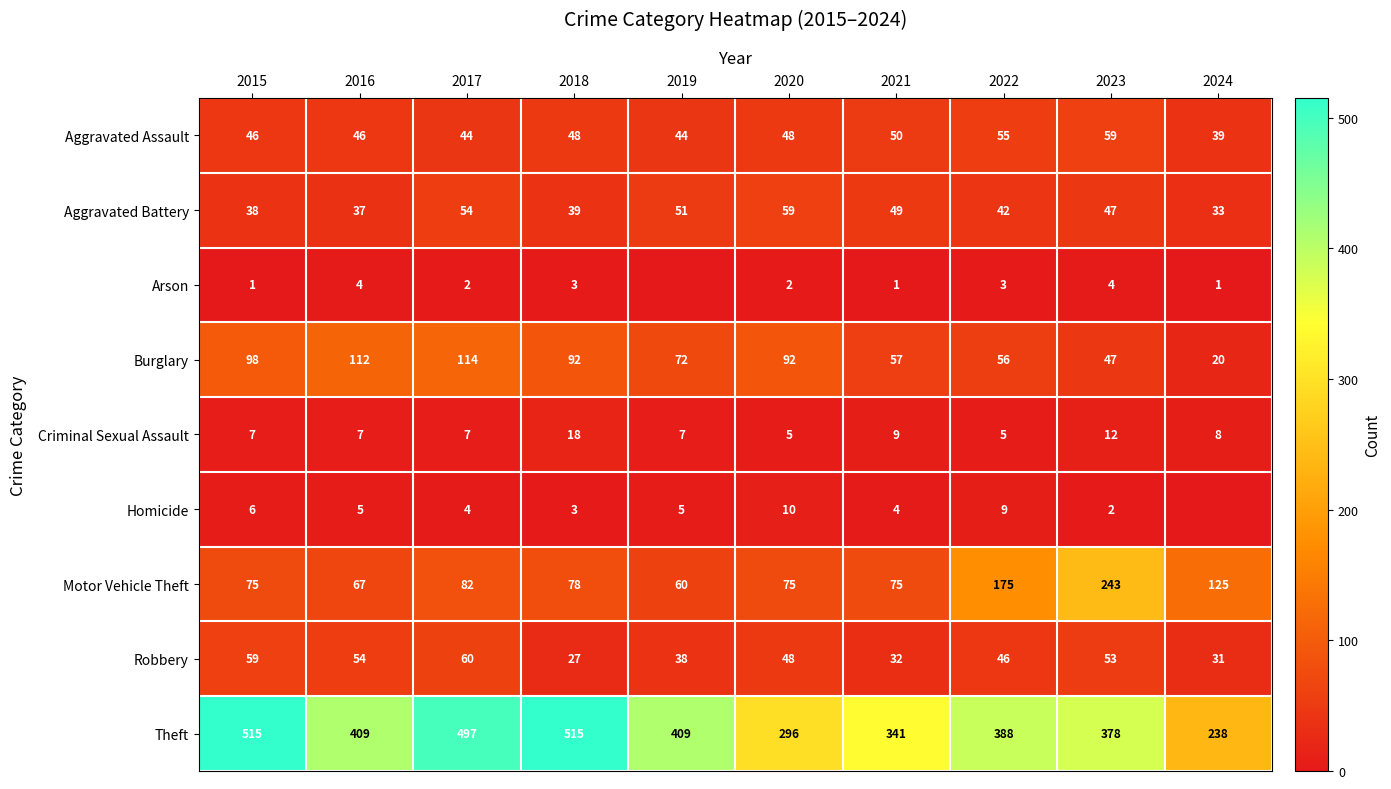

True or false: Criminal Sexual Assault has a value of 7 at 2015.

True